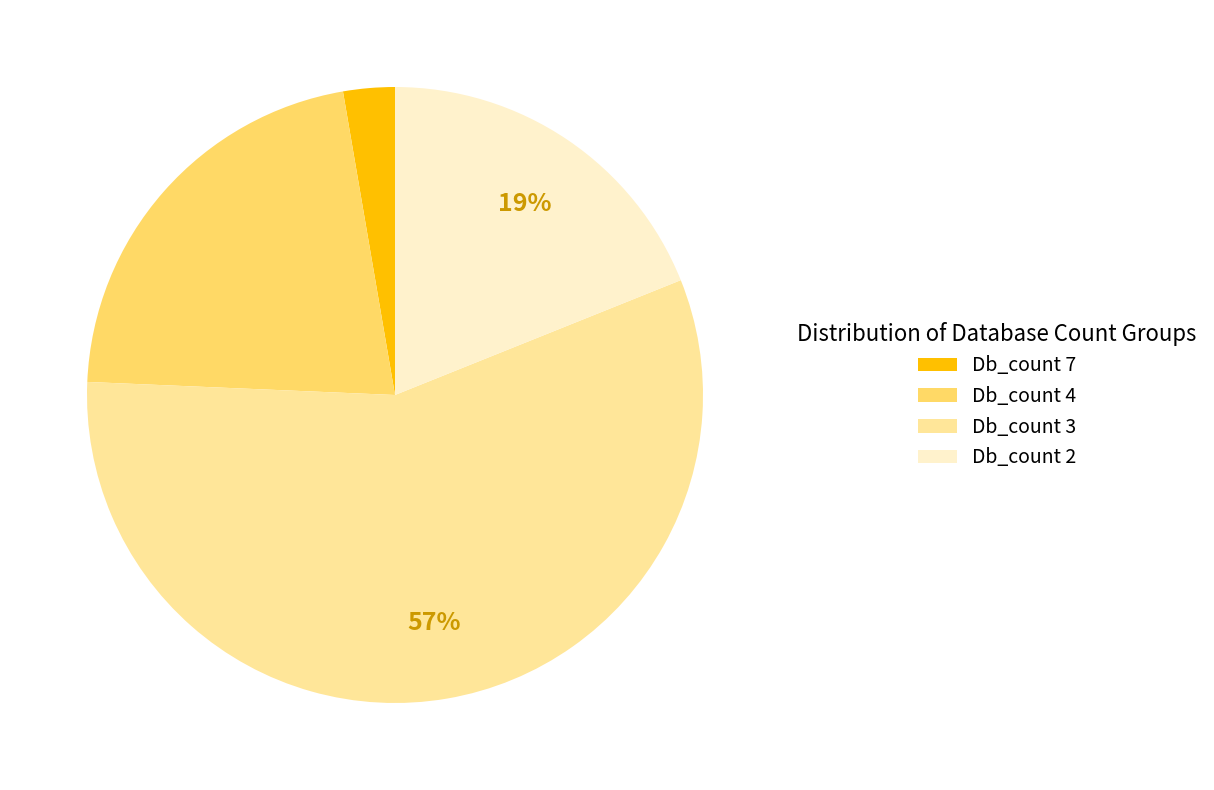

Is the sum of Db_count 7 and Db_count 2 greater than half?

No